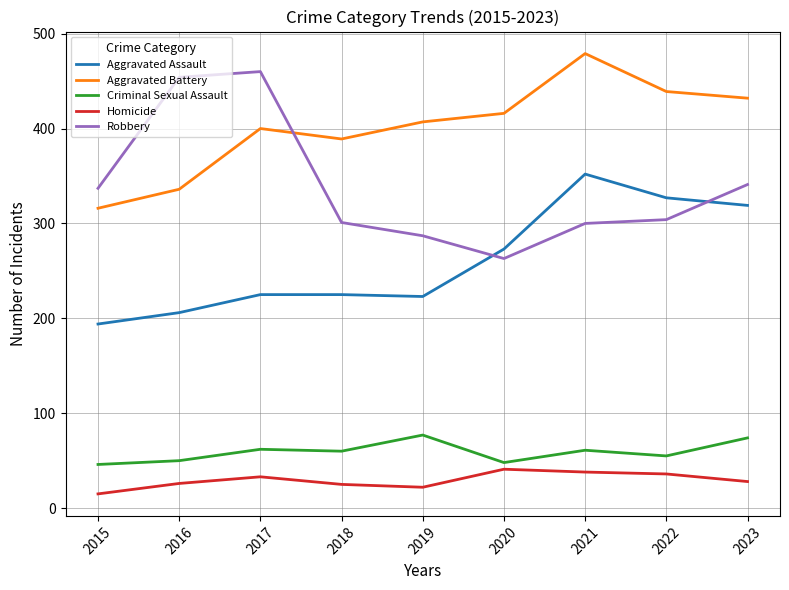

Rank the series at 2019 from highest to lowest value.

Aggravated Battery, Robbery, Aggravated Assault, Criminal Sexual Assault, Homicide